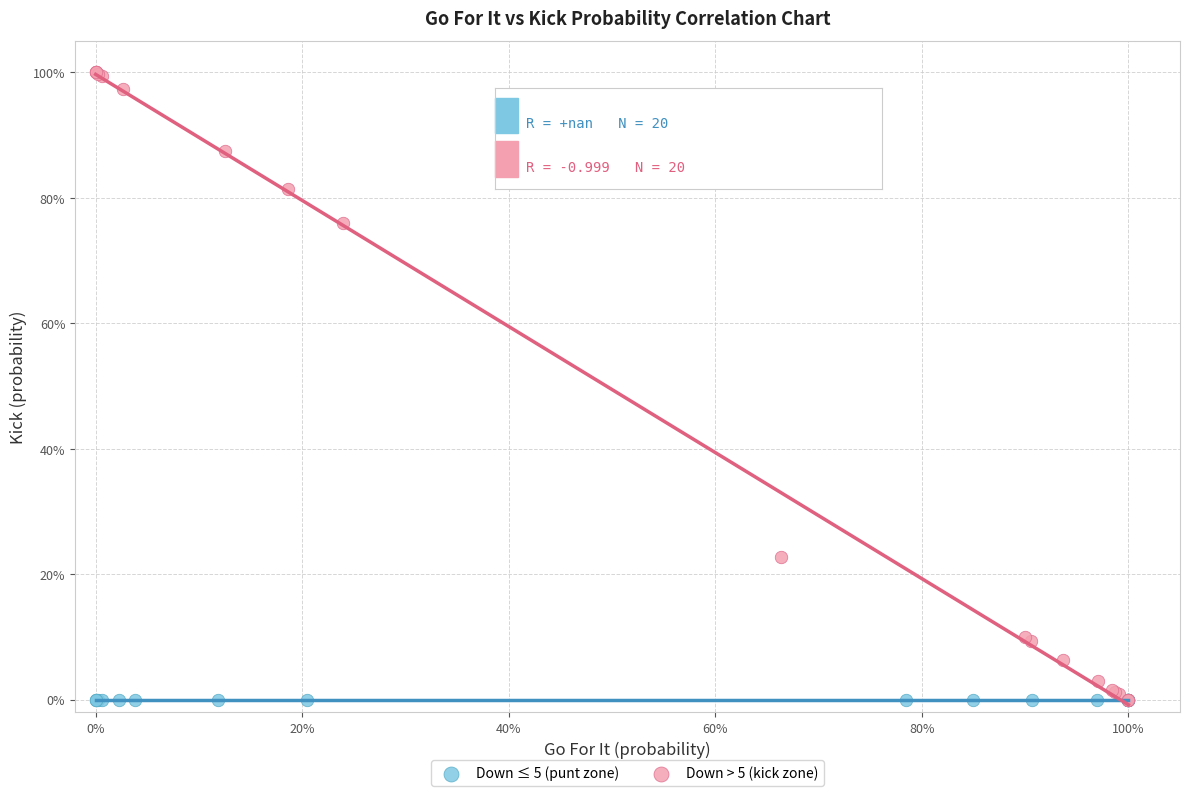

What are all the series names shown in the legend?

Down ≤ 5 (punt zone), Down > 5 (kick zone)